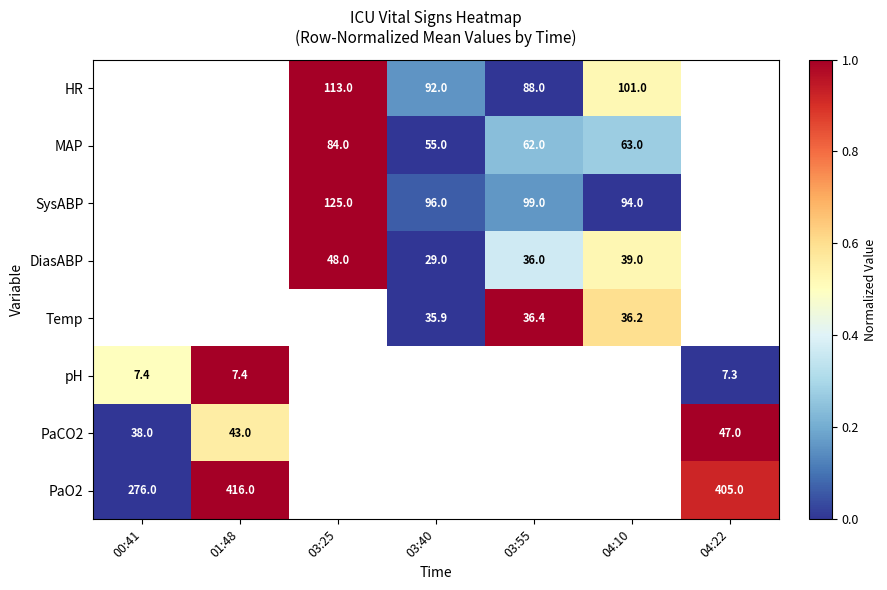

True or false: PaCO2 has a value of 43.0 at 01:48.

True